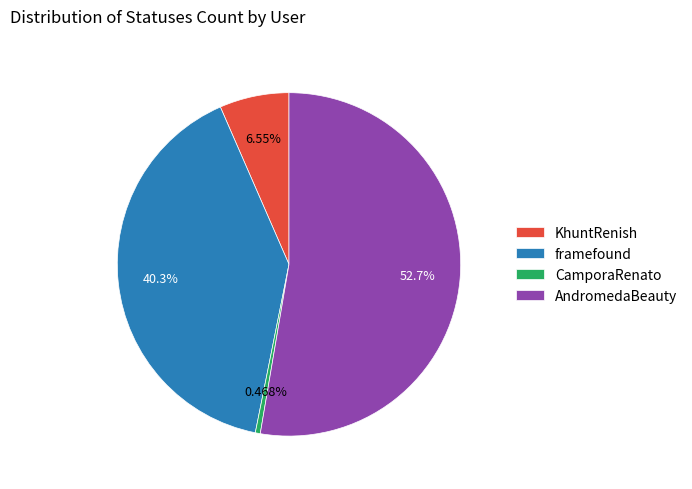

Which slice is the smallest?

CamporaRenato